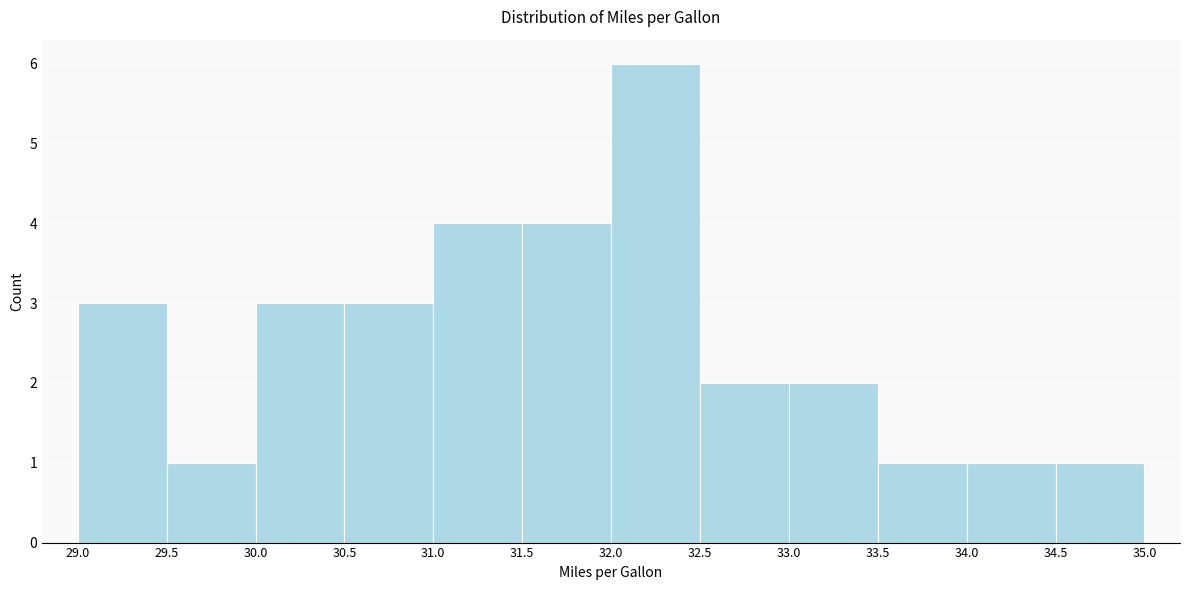

Which range on the x-axis has the tallest bar?

32.0 to 32.5